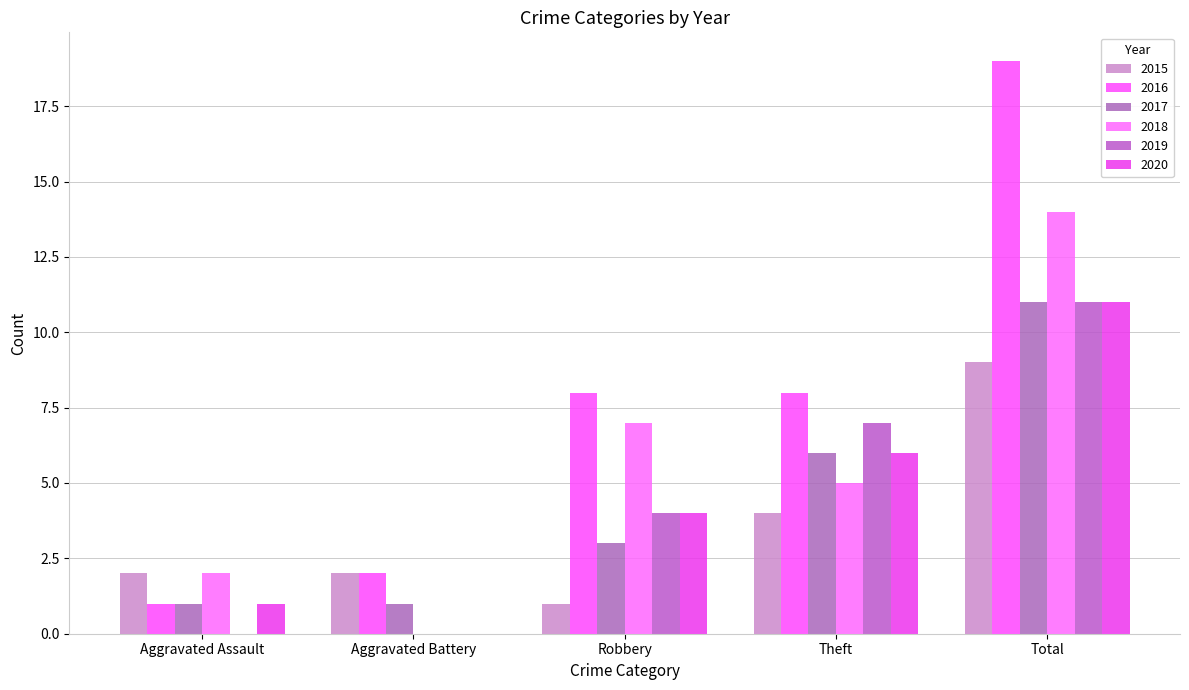

Reading left to right, extract all data points from this chart.

2015: Aggravated Assault=2	Aggravated Battery=2	Robbery=1	Theft=4	Total=9
2016: Aggravated Assault=1	Aggravated Battery=2	Robbery=8	Theft=8	Total=19
2017: Aggravated Assault=1	Aggravated Battery=1	Robbery=3	Theft=6	Total=11
2018: Aggravated Assault=2	Aggravated Battery=0	Robbery=7	Theft=5	Total=14
2019: Aggravated Assault=0	Aggravated Battery=0	Robbery=4	Theft=7	Total=11
2020: Aggravated Assault=1	Aggravated Battery=0	Robbery=4	Theft=6	Total=11